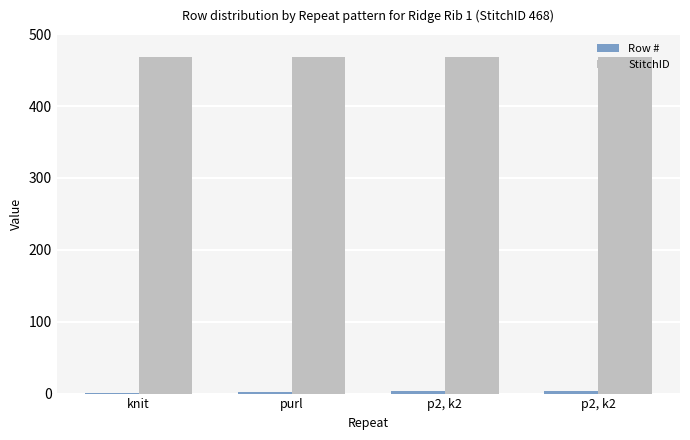

The value of Row # at purl is 2. True or false?

True